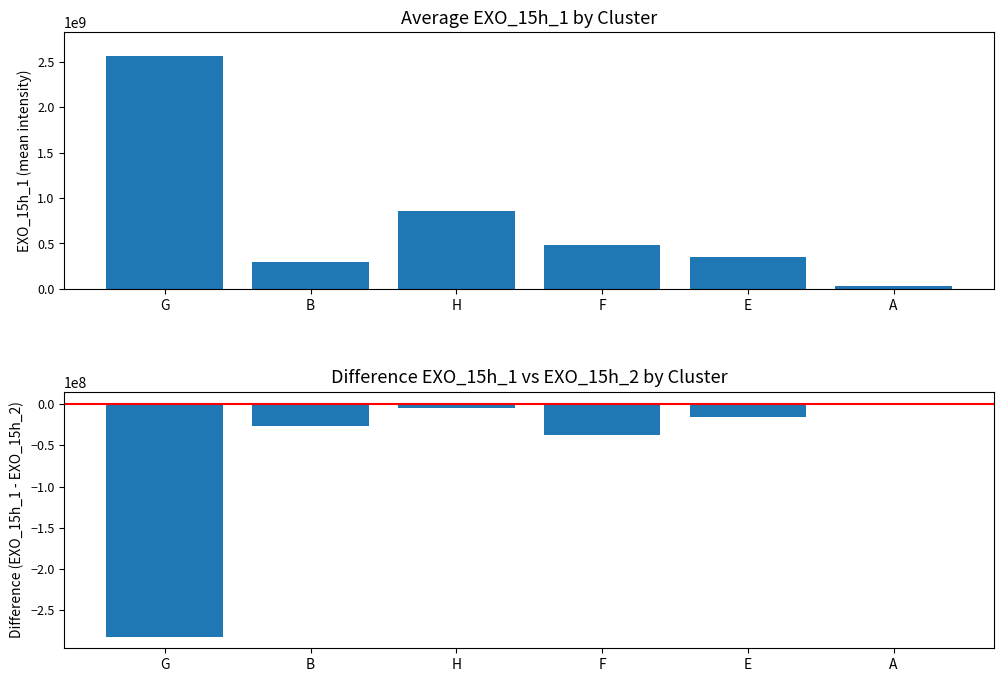

How many groups of bars are there?

6